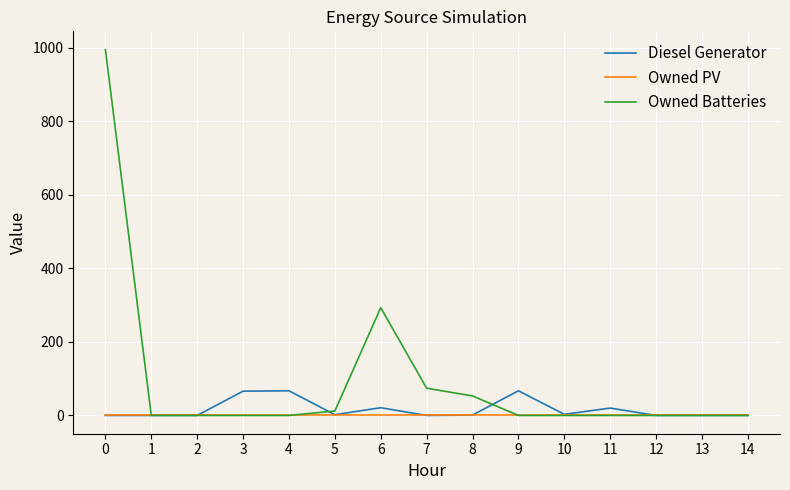

Which series has the largest total across all categories?

Owned Batteries